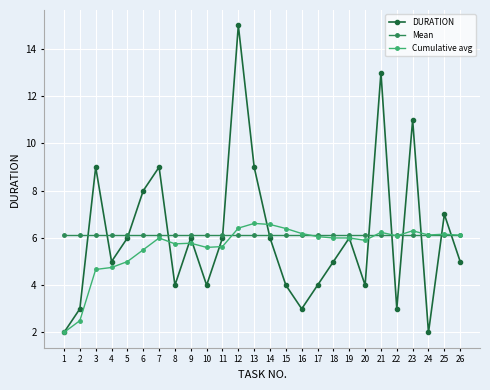

Does the chart display data point markers on the line(s)?

Yes